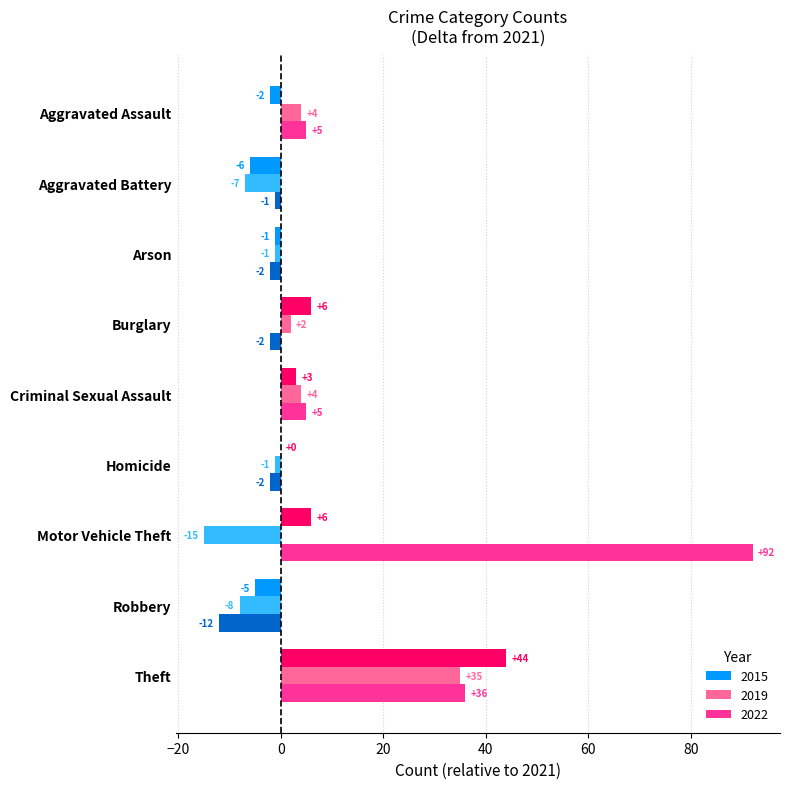

What are all the series names shown in the legend?

2015, 2019, 2022